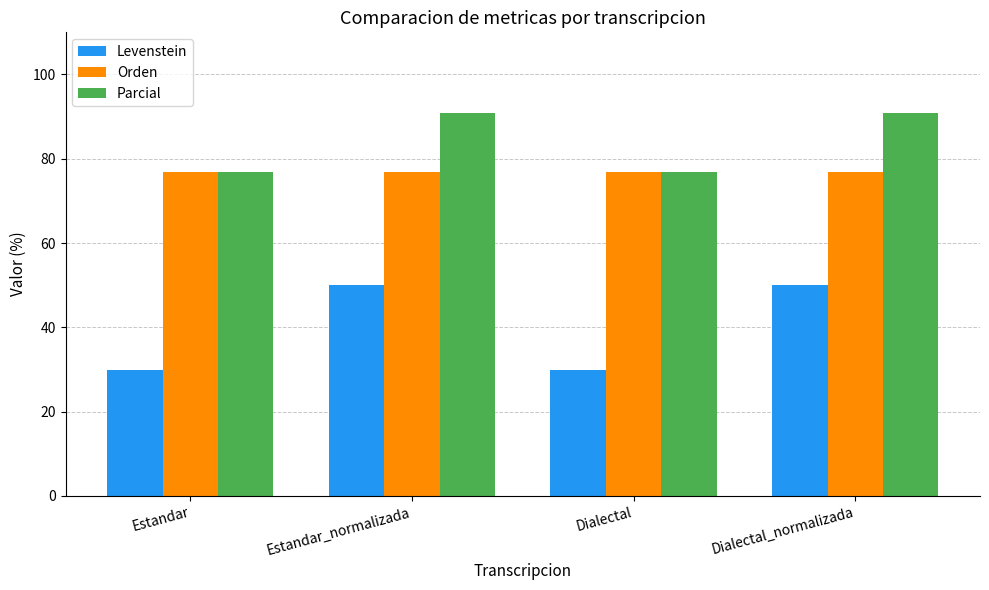

Reading left to right, transcribe all the data shown in this chart.

Levenstein: Estandar=30.0	Estandar_normalizada=50.0	Dialectal=30.0	Dialectal_normalizada=50.0
Orden: Estandar=76.9	Estandar_normalizada=76.9	Dialectal=76.9	Dialectal_normalizada=76.9
Parcial: Estandar=76.9	Estandar_normalizada=90.9	Dialectal=76.9	Dialectal_normalizada=90.9